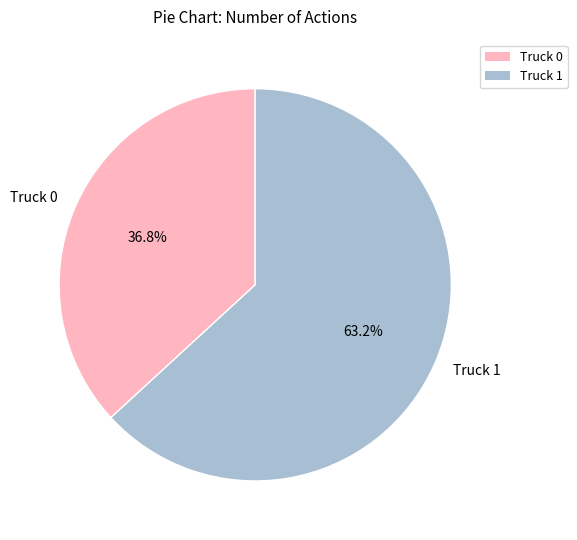

To the nearest percent, what portion does Truck 1 represent?

63%